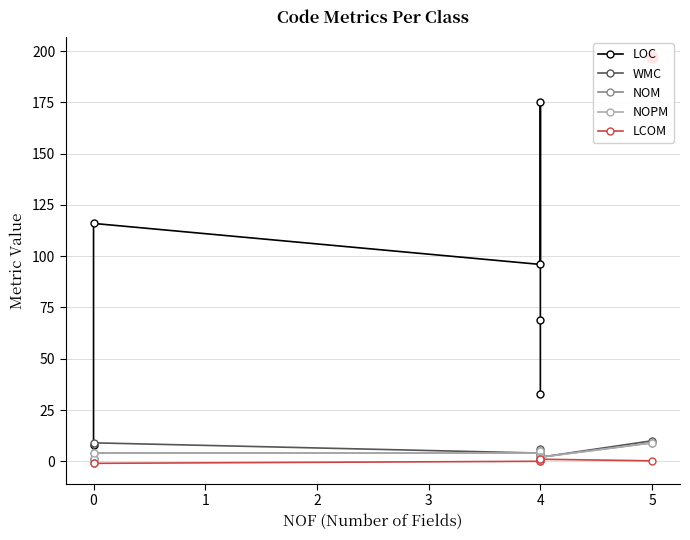

What is the difference between the maximum and minimum values in the NOPM series?

8.0